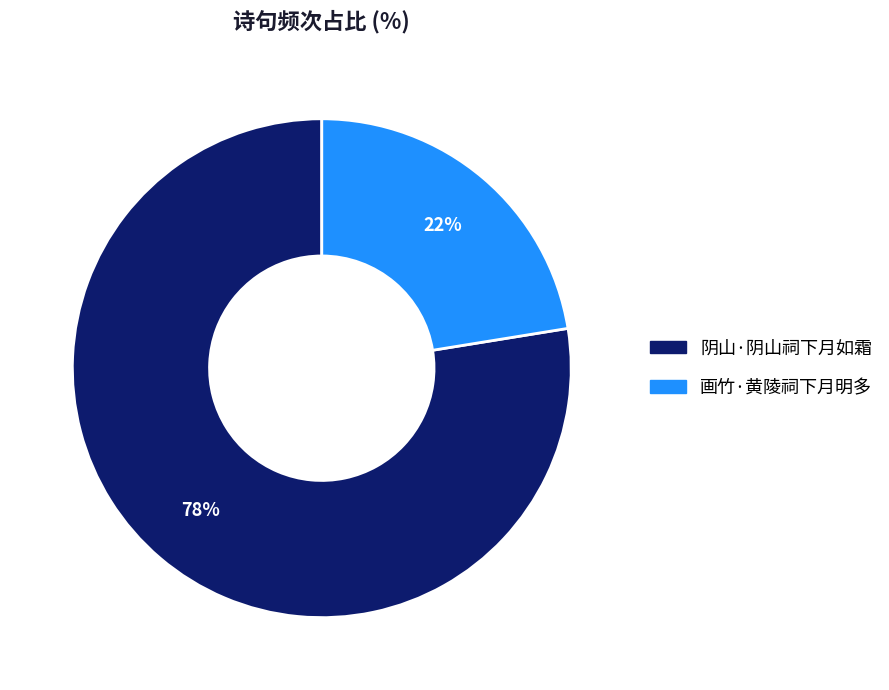

To the nearest percent, what percentage of the pie is 画竹·黄陵祠下月明多?

22%